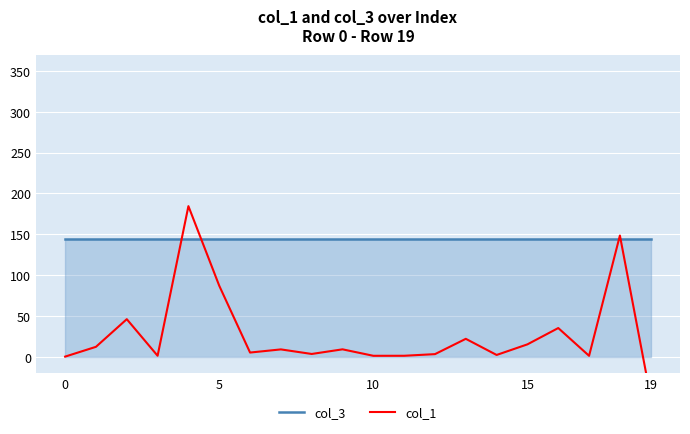

How many lines are shown in the chart?

2